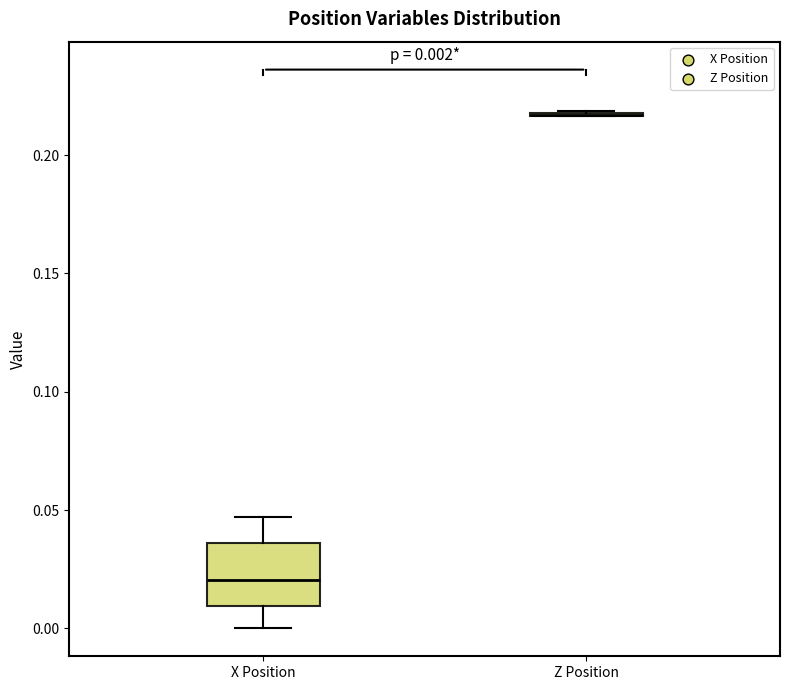

Comparing the boxes themselves (not the whiskers), which one is the tallest?

X Position